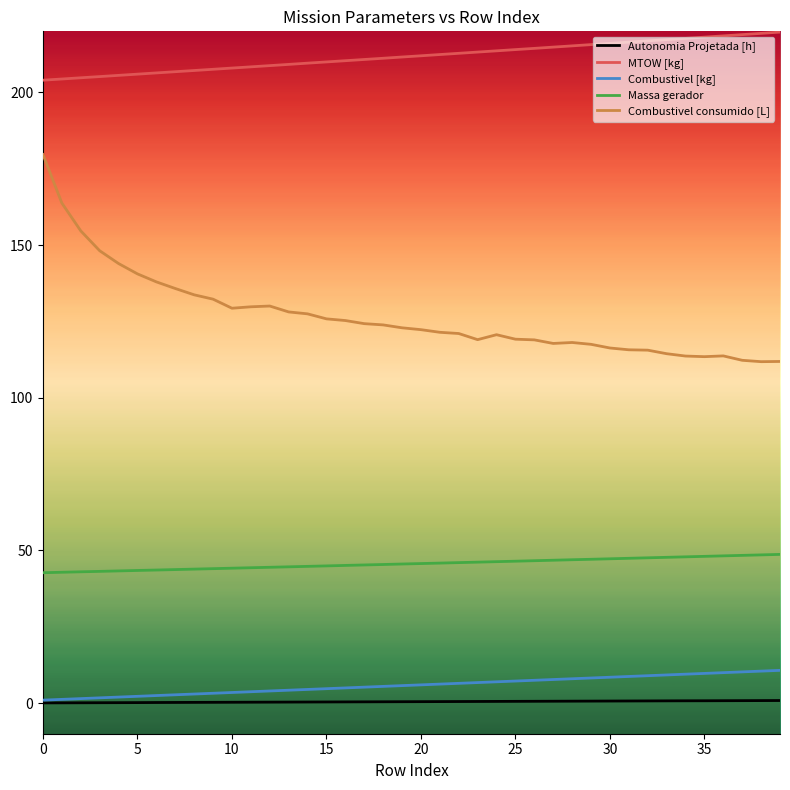

Which series has the largest total across all categories?

MTOW [kg]